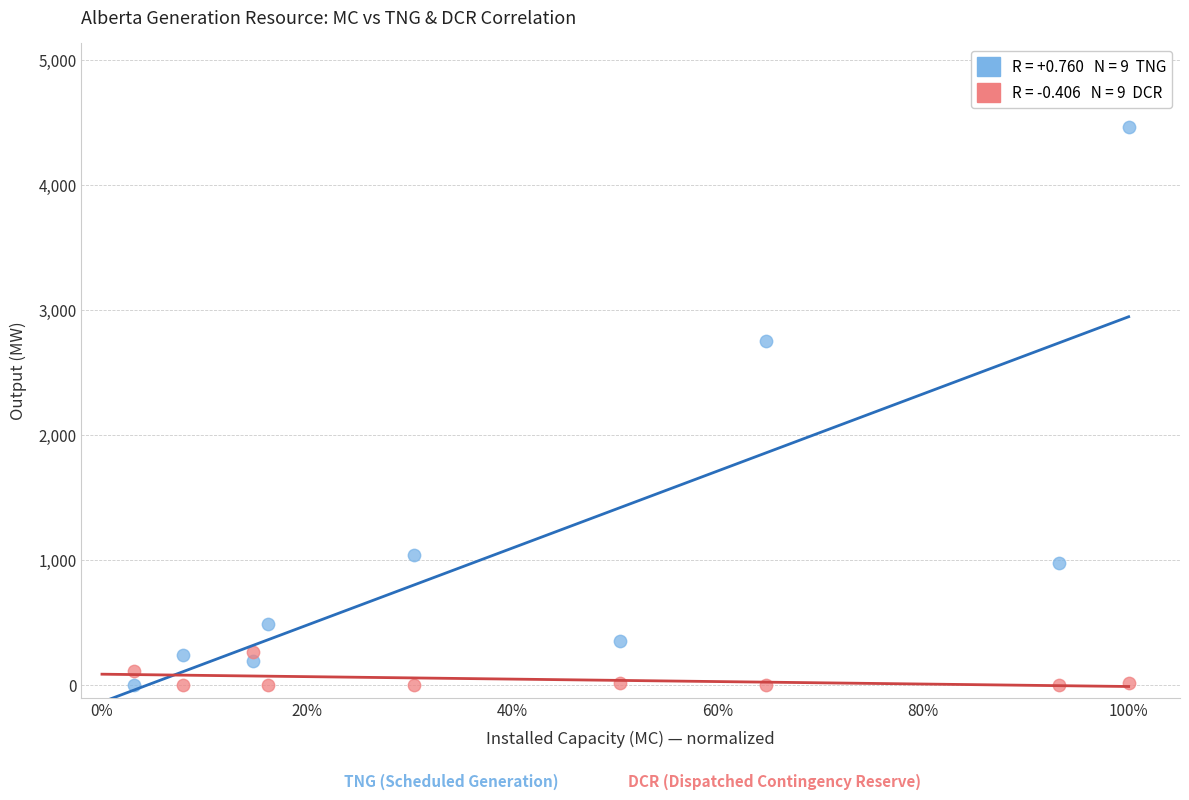

Across all series, what Y value is closest to 2232?

2755